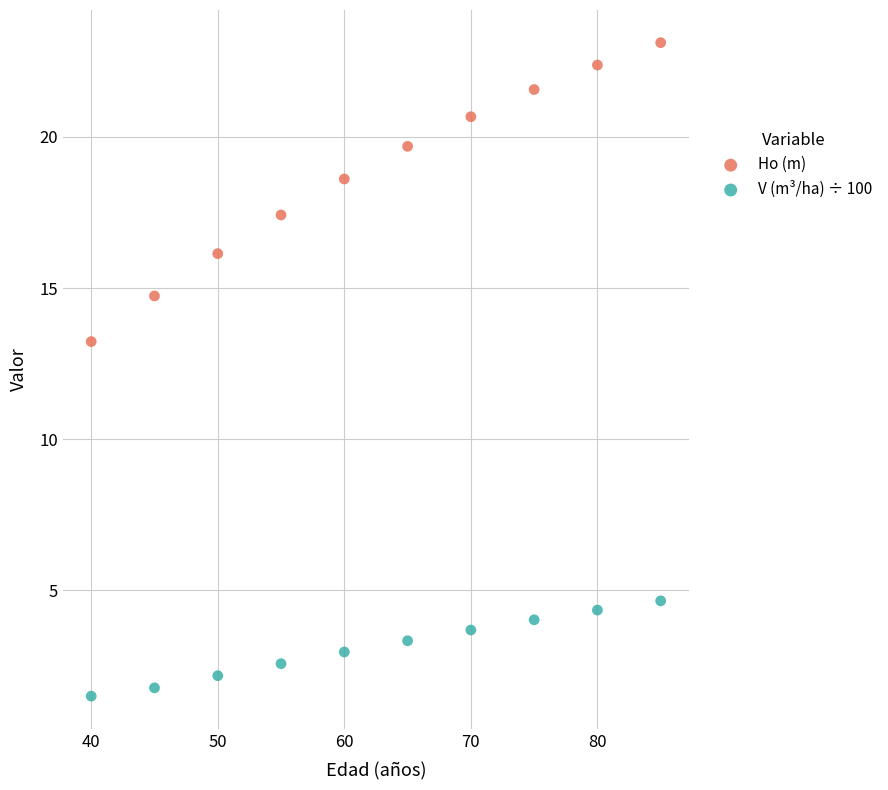

Which series contains the highest Y value?

Ho (m)